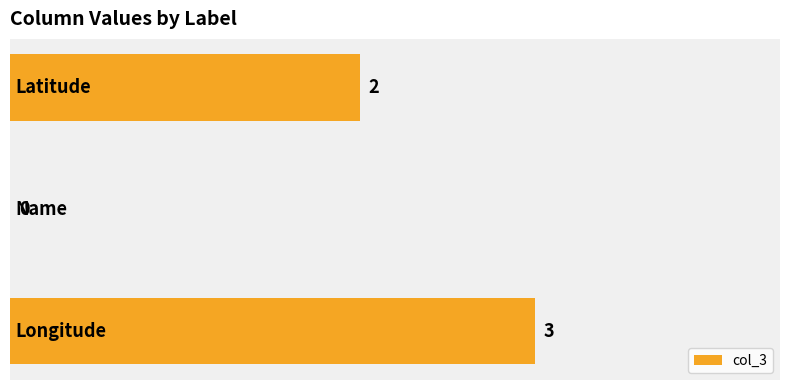

Are the bars horizontal?

Yes